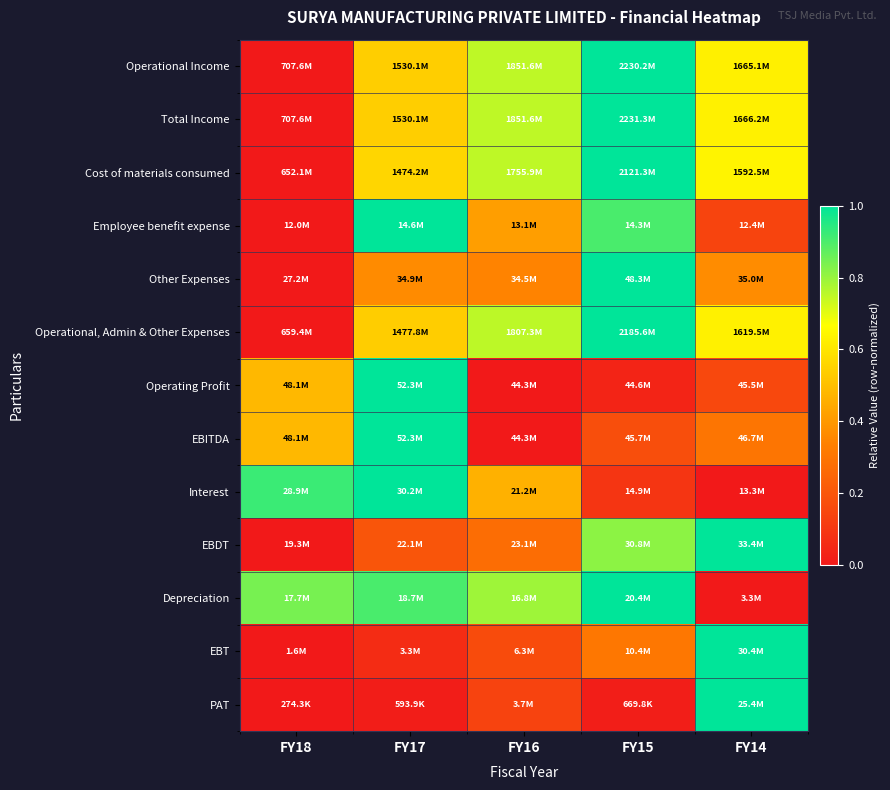

At how many categories does at least one series exceed 0?

5